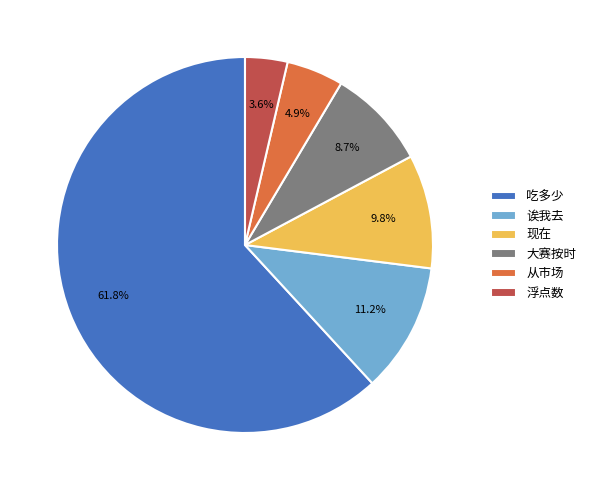

To the nearest percent, what is the average slice percentage?

17%